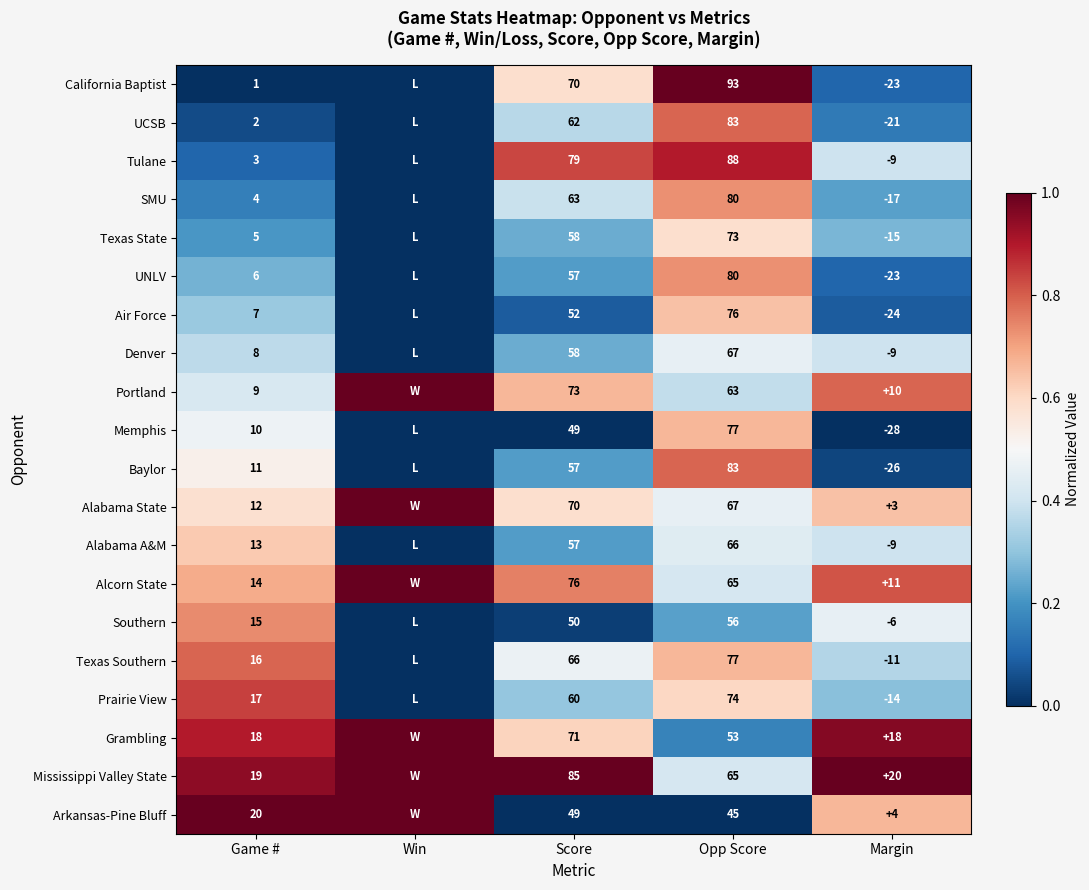

Is it true that Grambling equals 0.3 at Score?

False